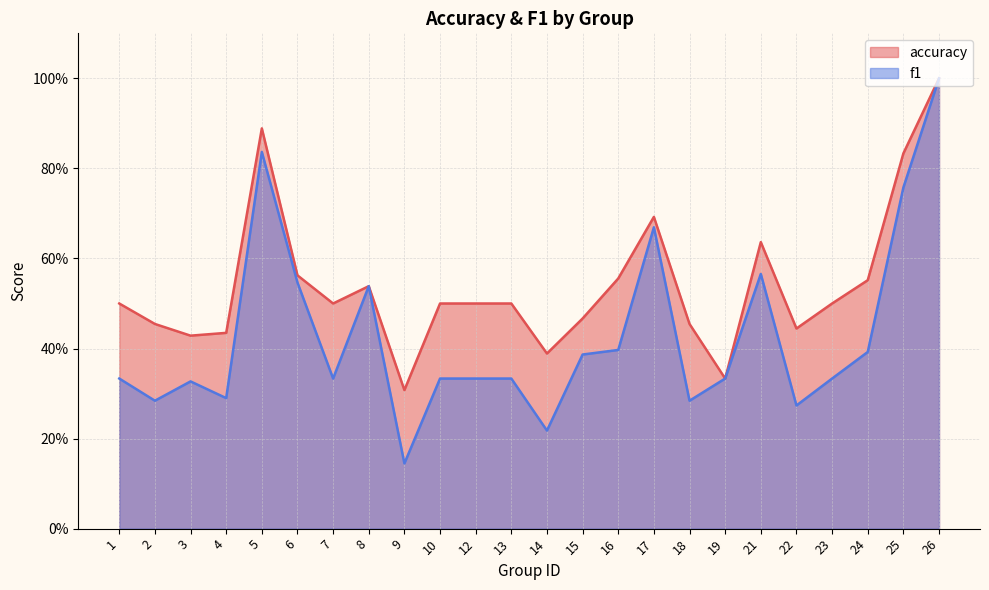

What is the sum of all f1 values?

10.2